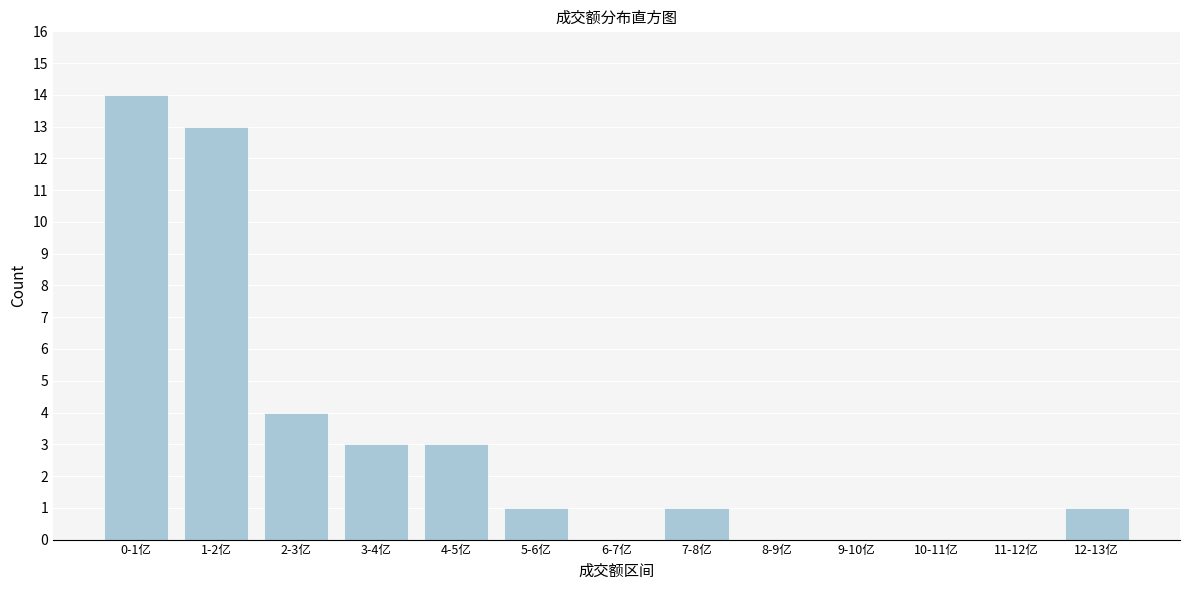

Reading right to left, transcribe all the data shown in this chart.

12-13亿=1	11-12亿=0	10-11亿=0	9-10亿=0	8-9亿=0	7-8亿=1	6-7亿=0	5-6亿=1	4-5亿=3	3-4亿=3	2-3亿=4	1-2亿=13	0-1亿=14